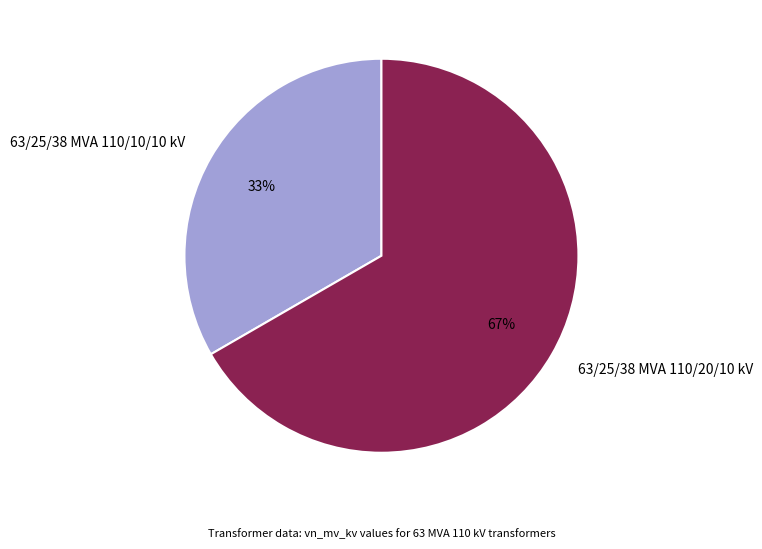

Is there a majority slice in this chart?

Yes